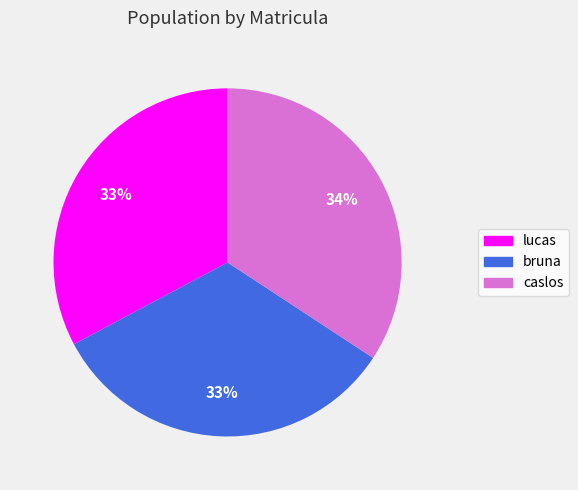

How many segments does this pie chart have?

3